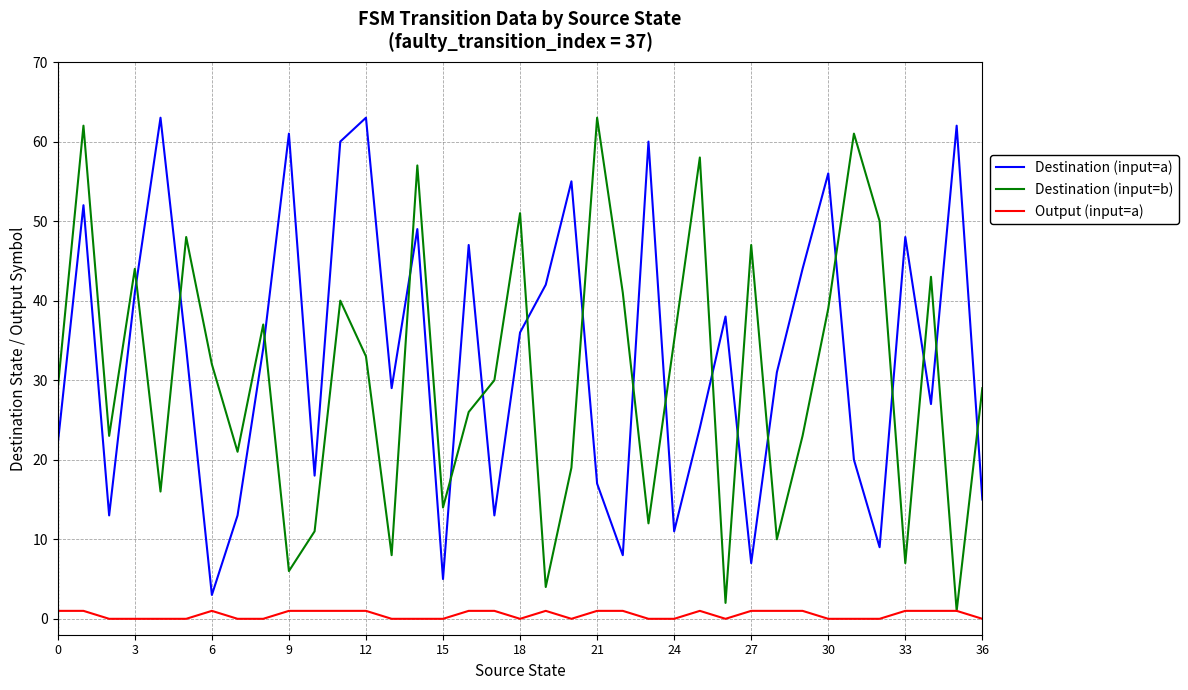

True or false: Destination (input=a) and Output (input=a) cross at least once.

False